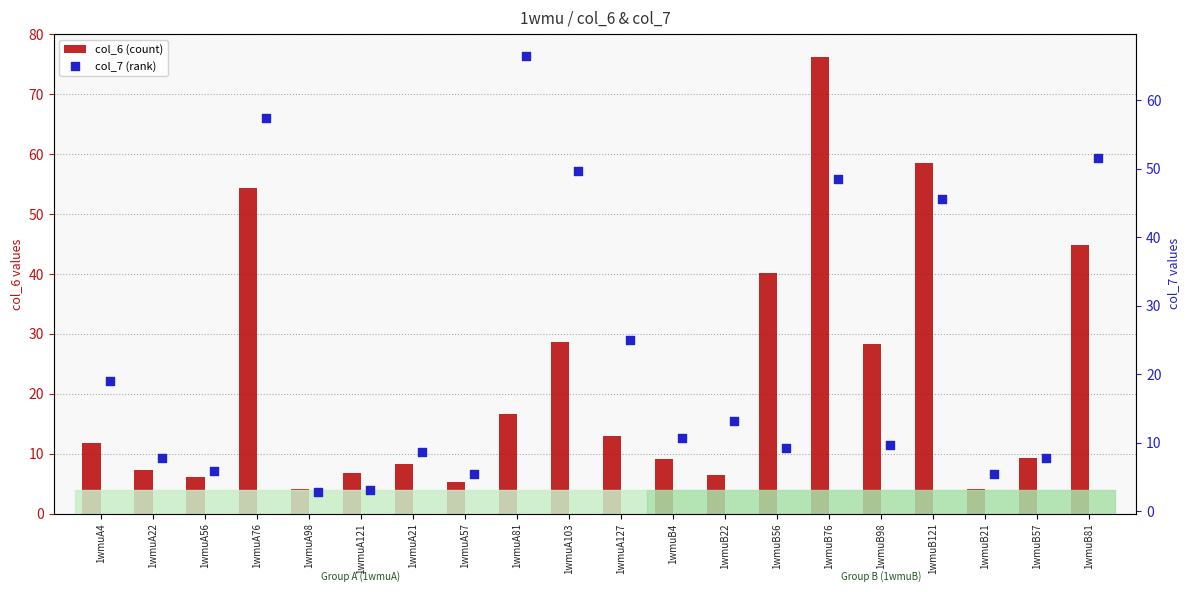

What are all the series names shown in the legend?

col_6 (count), col_7 (rank)